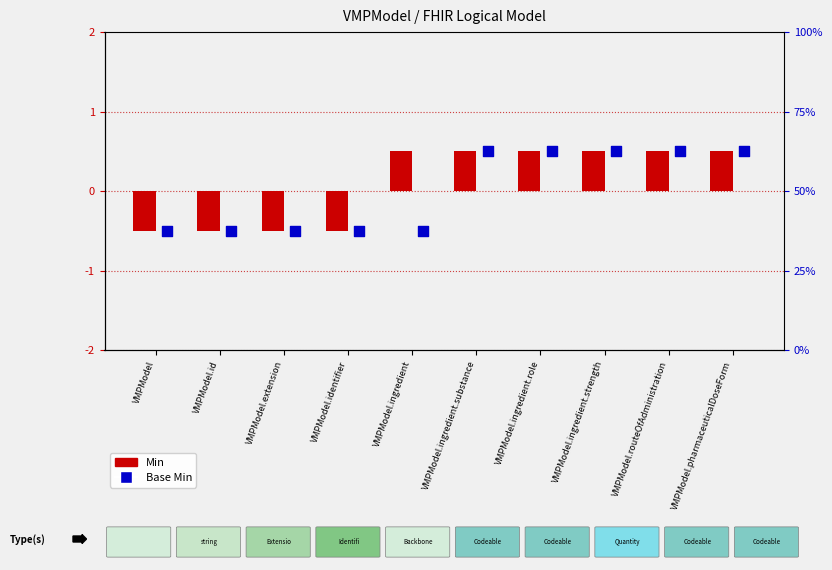

What is the total value across all series at VMPModel.id?

-1.0